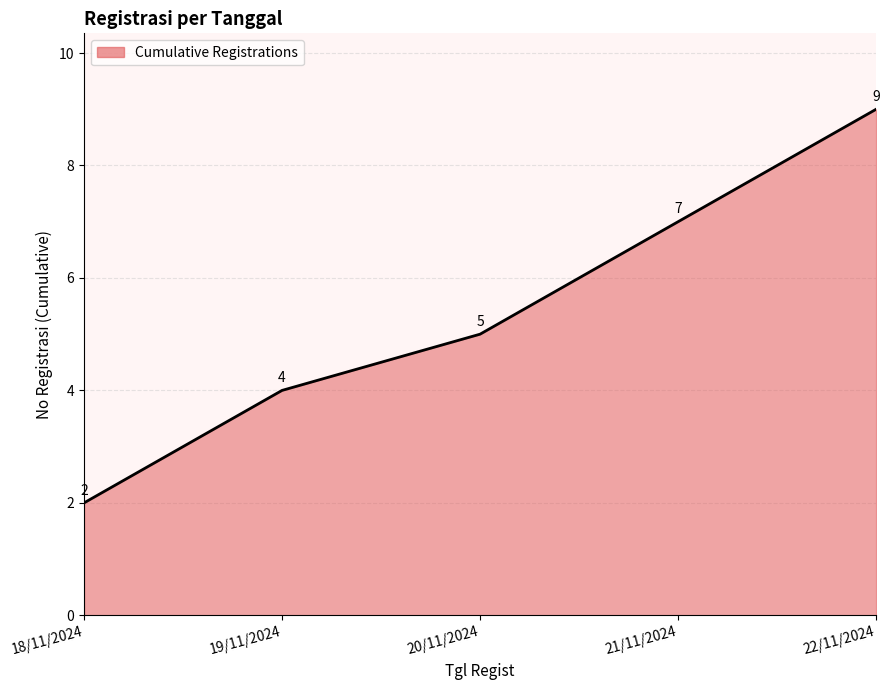

What is the change in value from 21/11/2024 to 22/11/2024?

+2